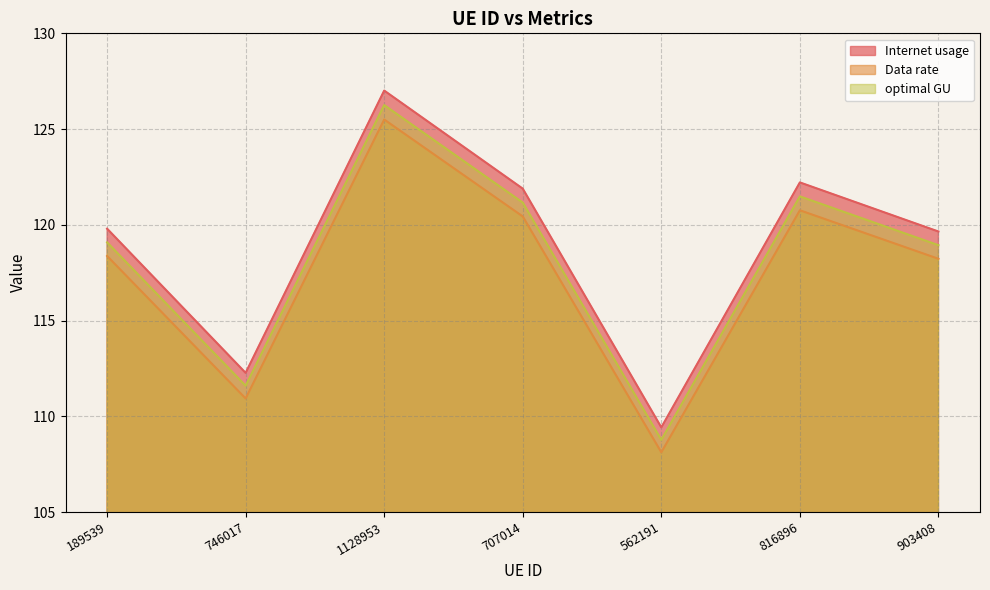

What is the lowest value of the Data rate series?

108.1